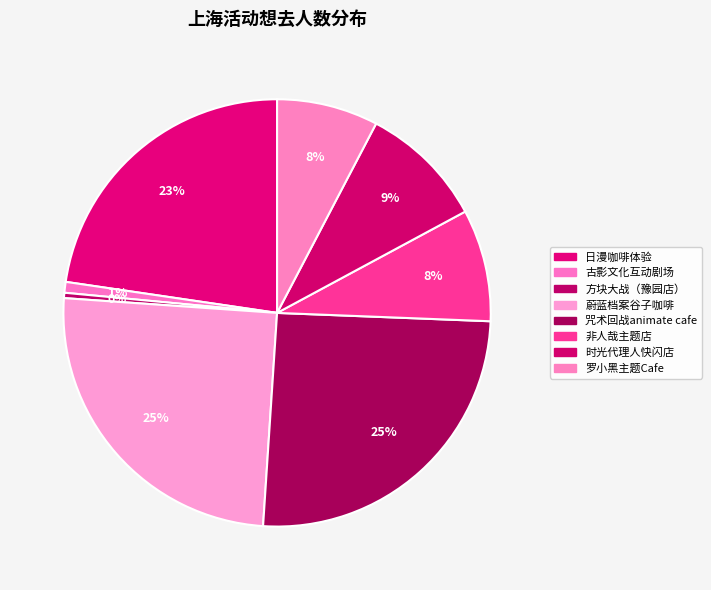

How many slices are in this pie chart?

8